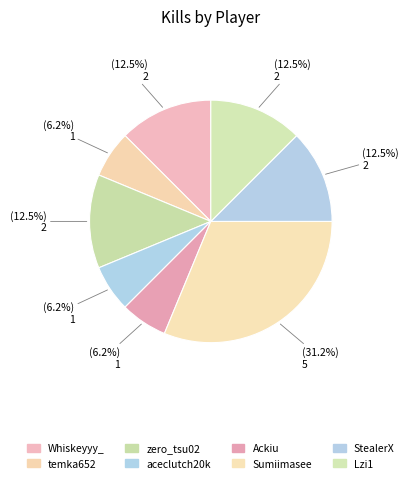

What is the smallest slice in the pie chart?

temka652